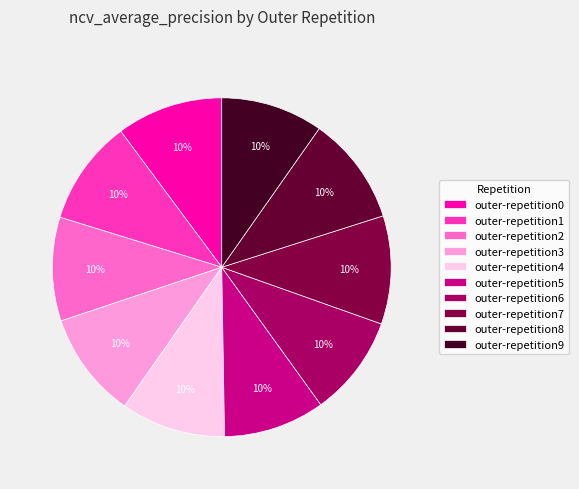

To the nearest percent, what is the average slice percentage?

10%